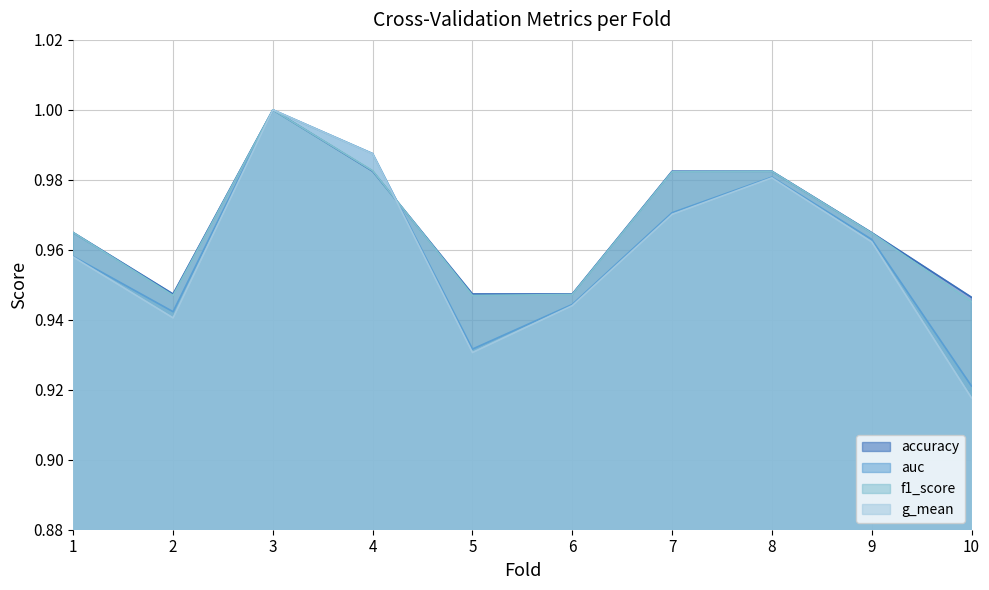

At which label is accuracy closest to 0?

10